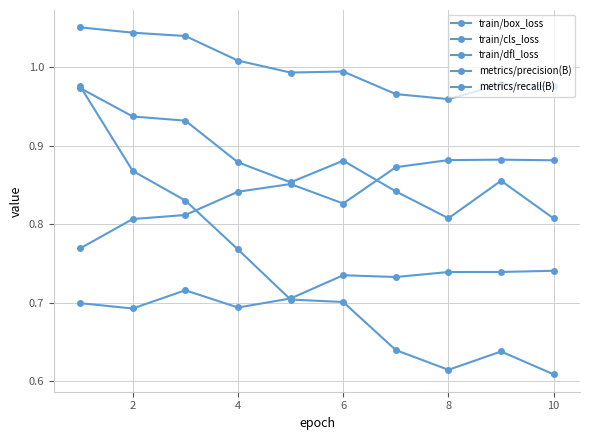

After their last crossing, which series has the higher values: metrics/precision(B) or train/box_loss?

metrics/precision(B)